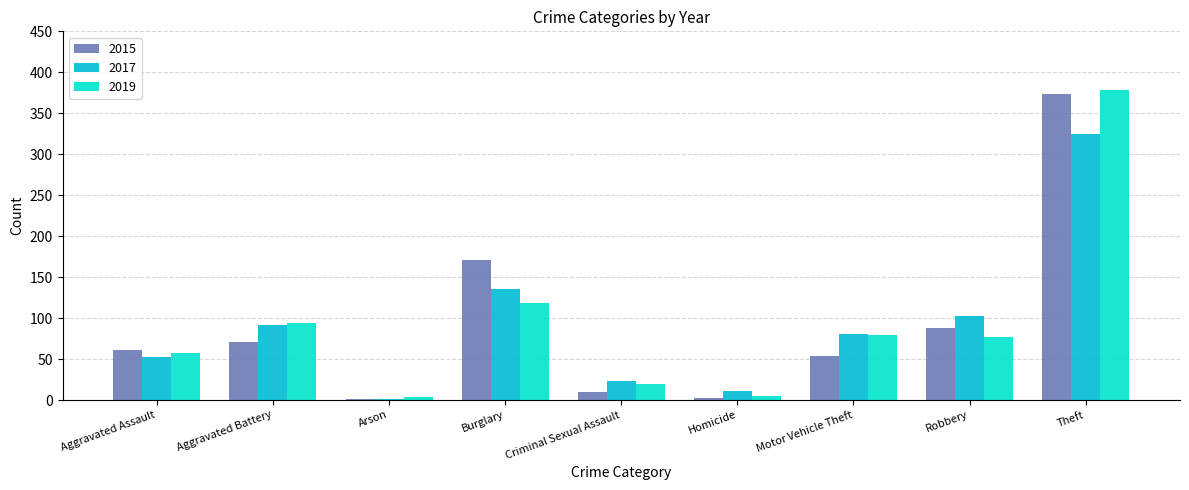

What is the sum of the 2019 values at Arson and Motor Vehicle Theft?

83